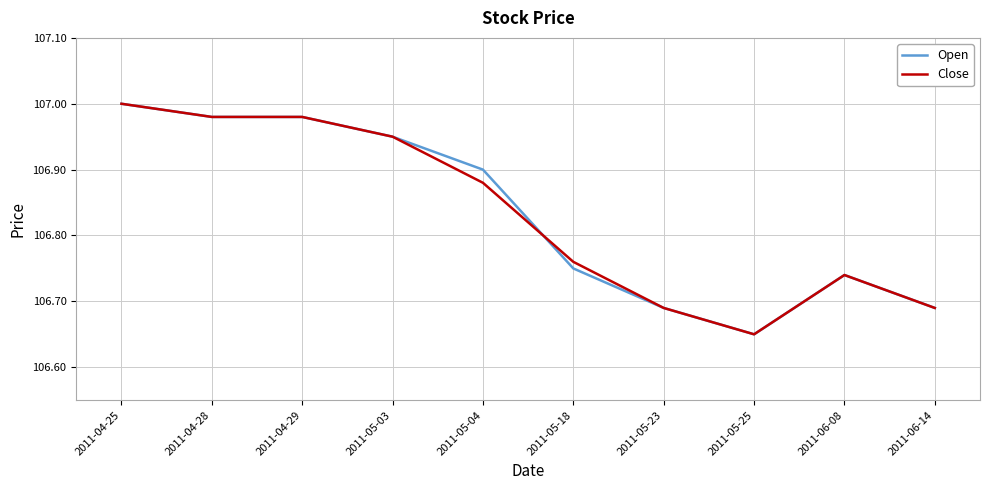

Which label corresponds to the largest value in the chart?

2011-04-25